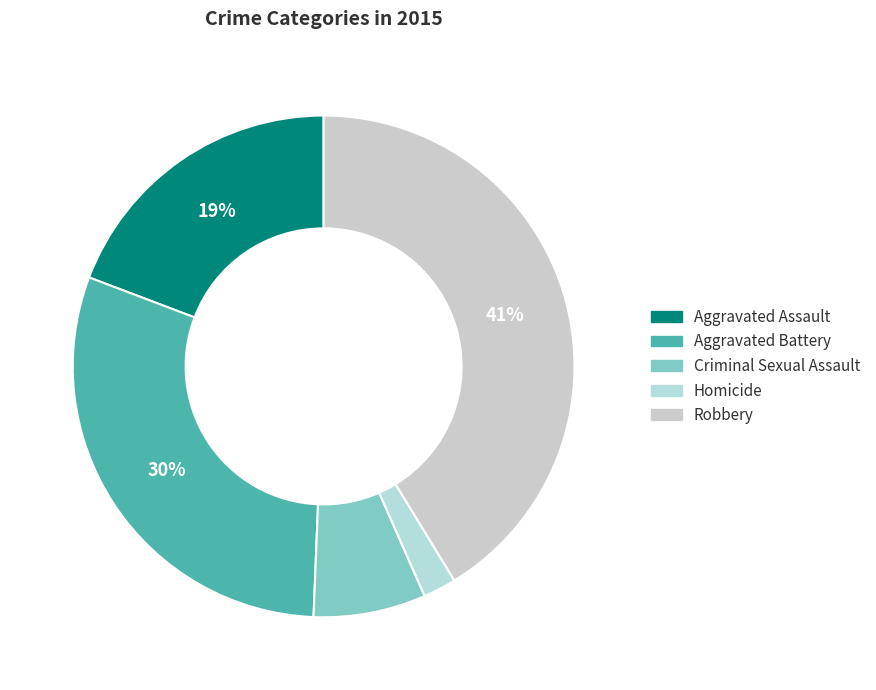

To the nearest percent, what portion does Homicide represent?

2%